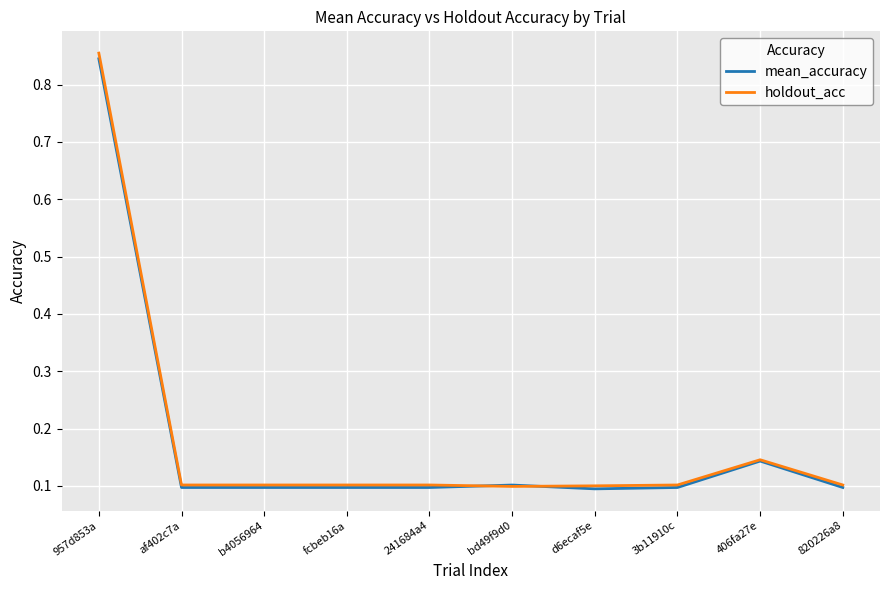

At which category does the chart reach its peak across all series?

957d853a